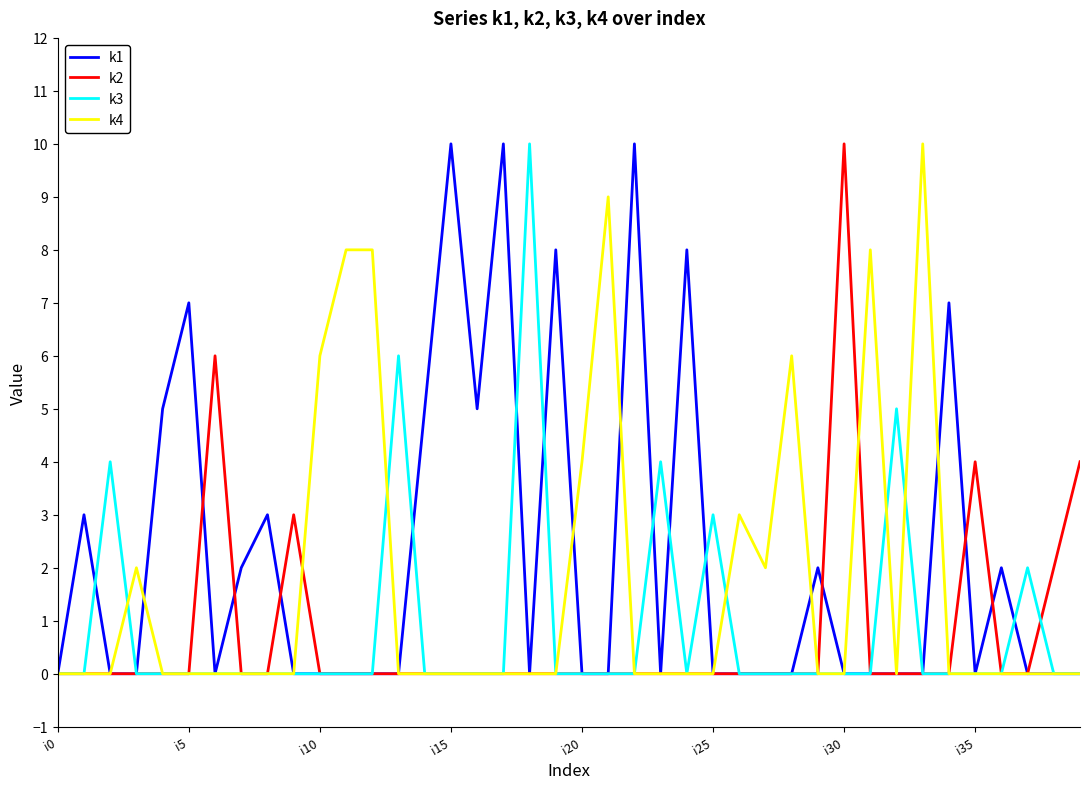

What is the highest value of the k2 series?

10